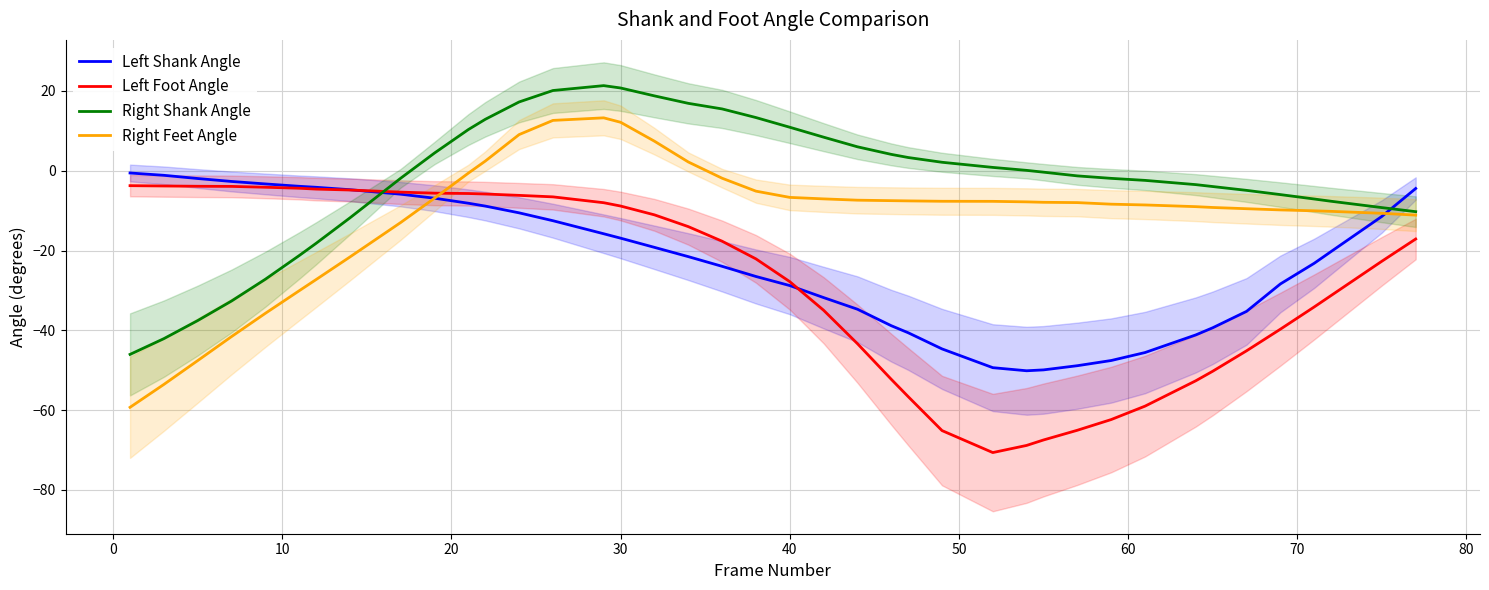

Which series has the largest total across all categories?

Right Shank Angle